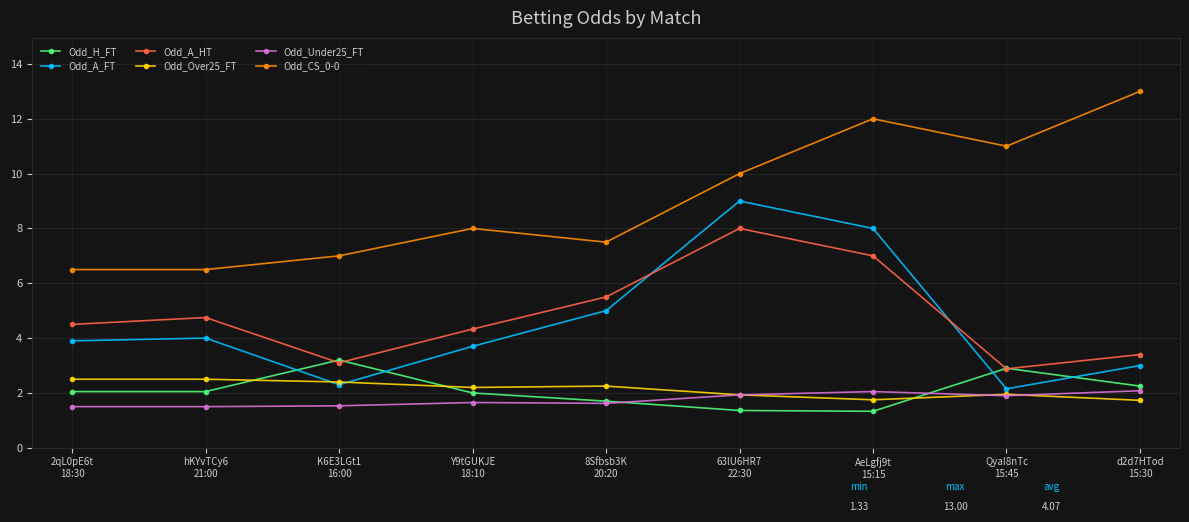

Which series has the largest total across all categories?

Odd_CS_0-0